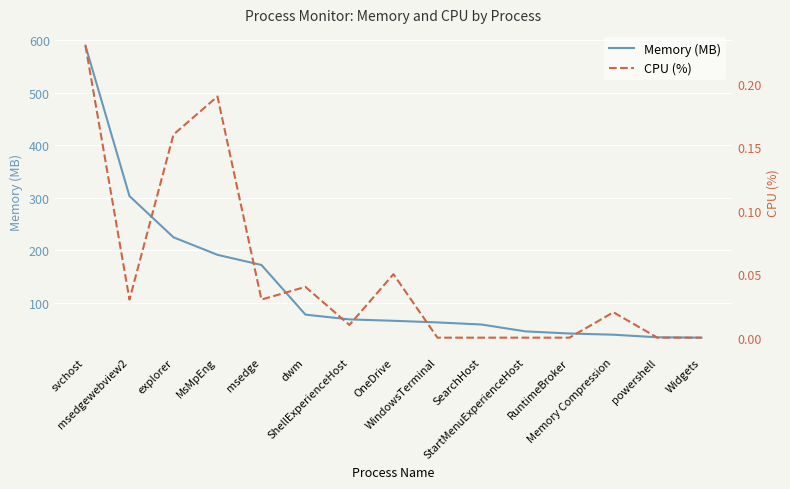

What is the label of the 2nd point from the right?

powershell